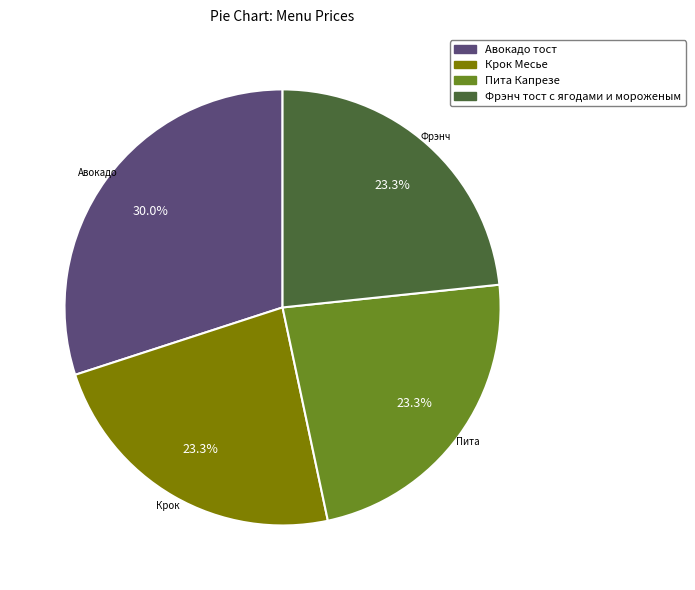

To the nearest percent, what is the difference between the largest and smallest slice percentages?

7%